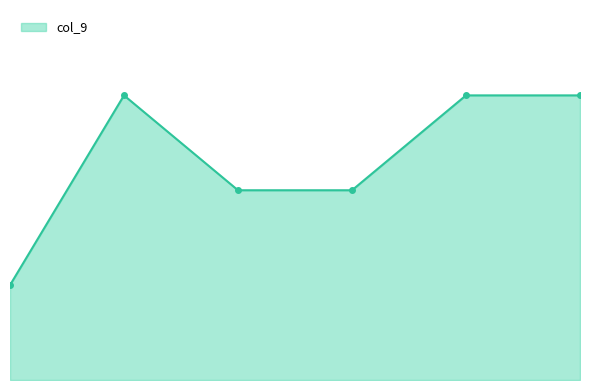

What is the smallest value displayed?

1